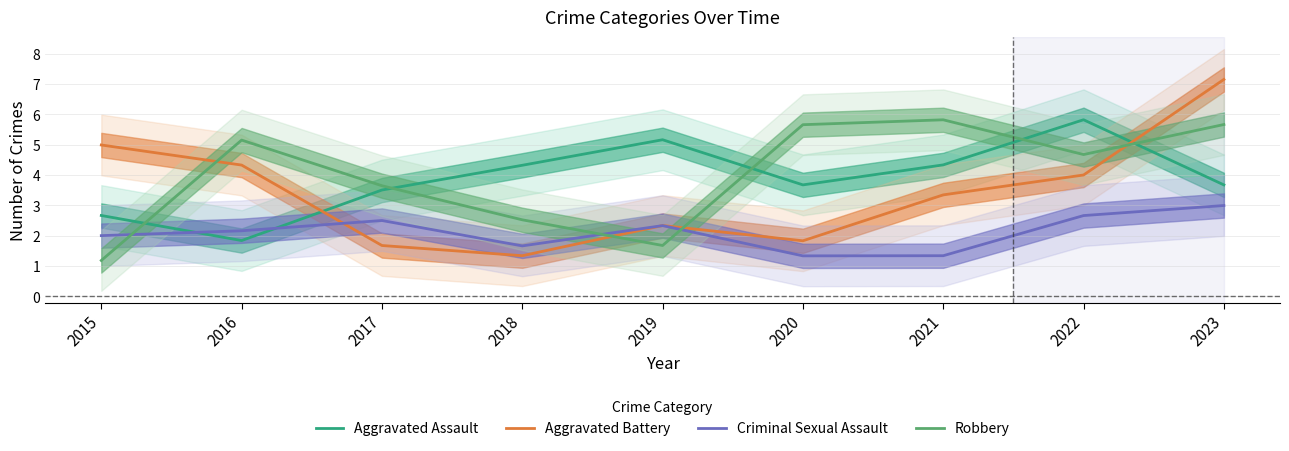

After their last crossing, which series has the higher values: Criminal Sexual Assault or Aggravated Battery?

Aggravated Battery